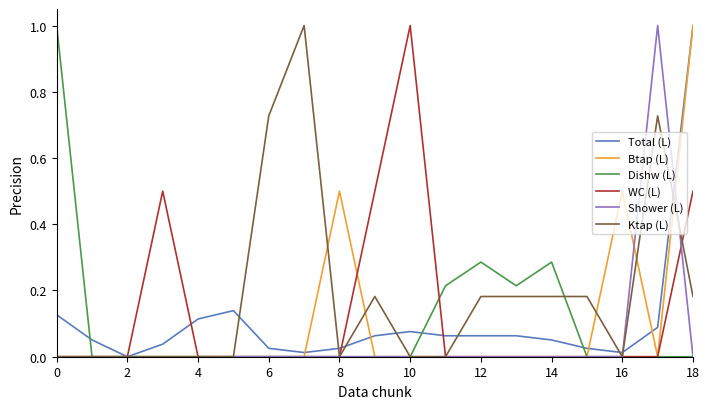

What is the greatest value displayed?

1.0